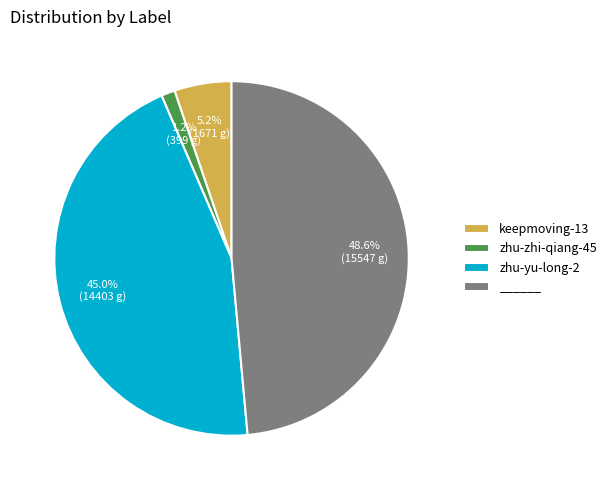

What percentage is the zhu-yu-long-2 slice, to the nearest percent?

45%